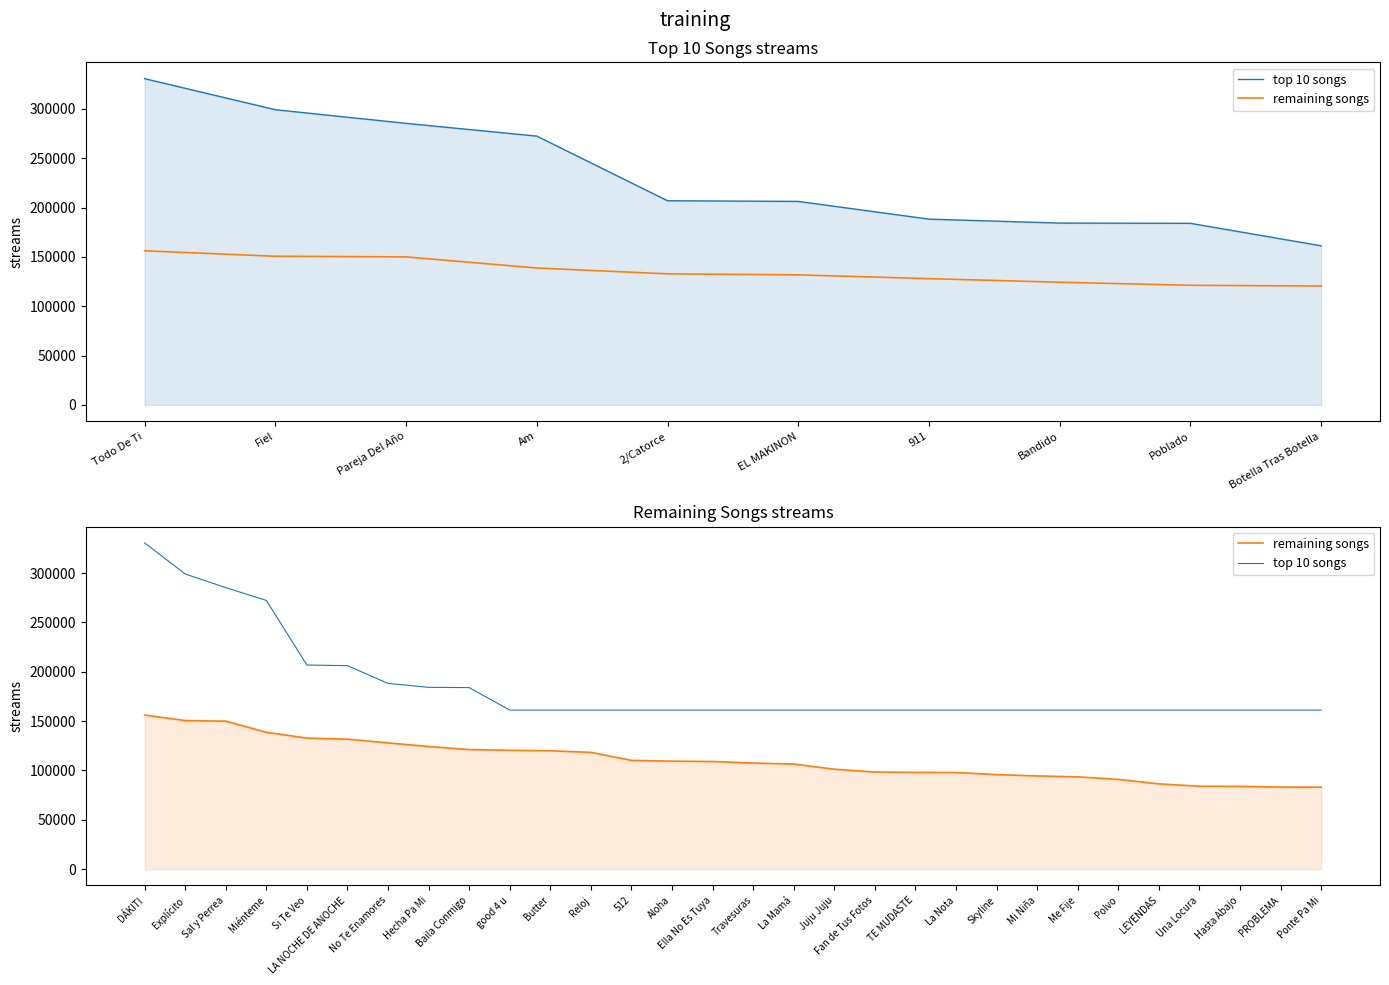

What is the difference between the maximum and second lowest values in the top 10 songs series?

169395